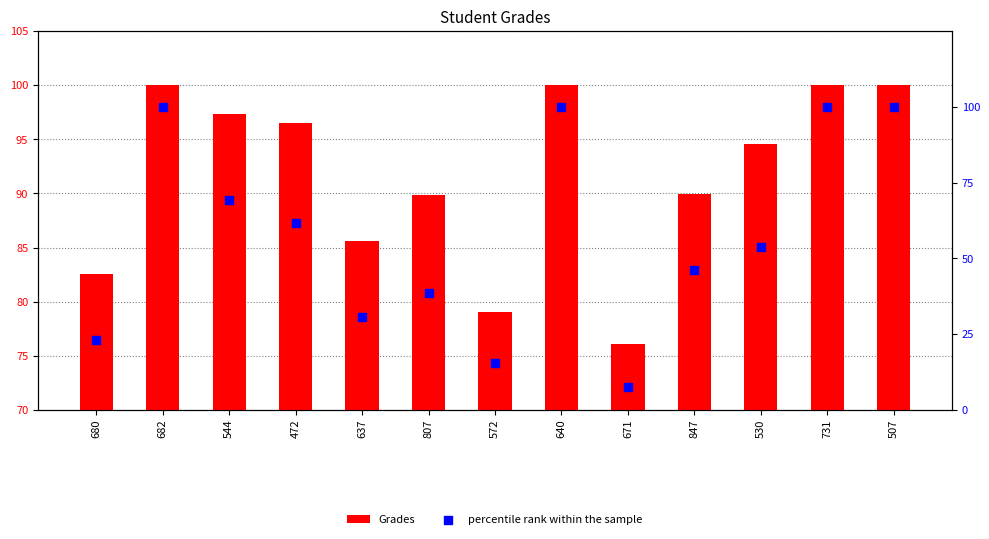

Is the value of percentile rank within the sample at 671 greater than the value of Grades at 682?

No